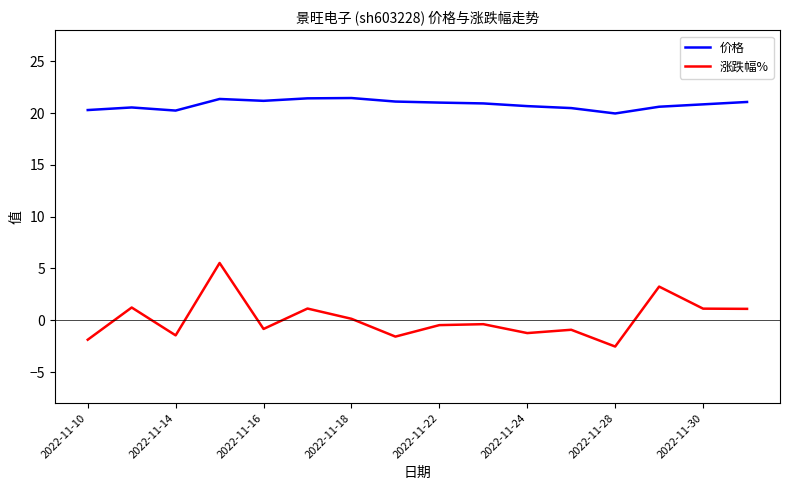

Which series has the largest range (max minus min)?

涨跌幅%